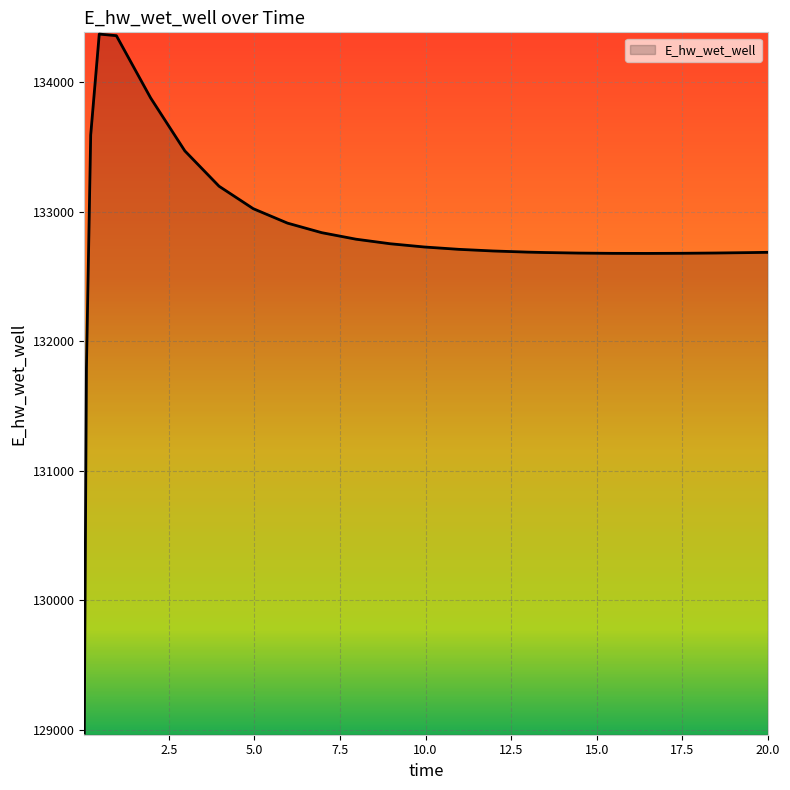

What is the maximum value shown in the chart?

134373.2